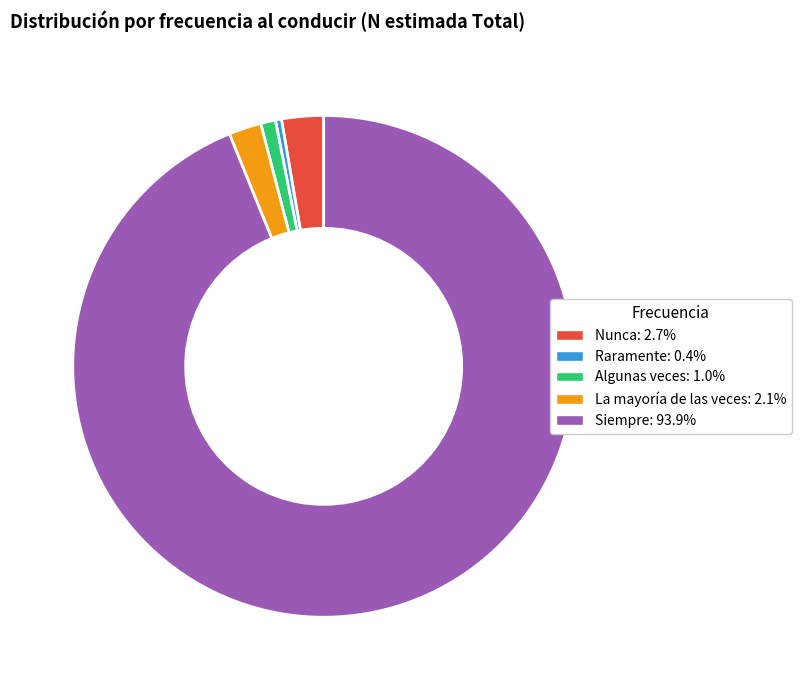

Is there a majority slice in this chart?

Yes